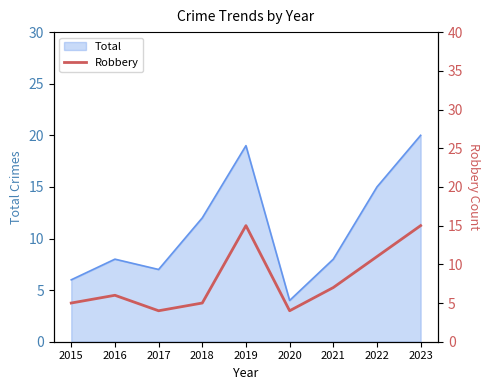

Reading right to left, extract all data points from this chart.

2023=15	2022=11	2021=7	2020=4	2019=15	2018=5	2017=4	2016=6	2015=5